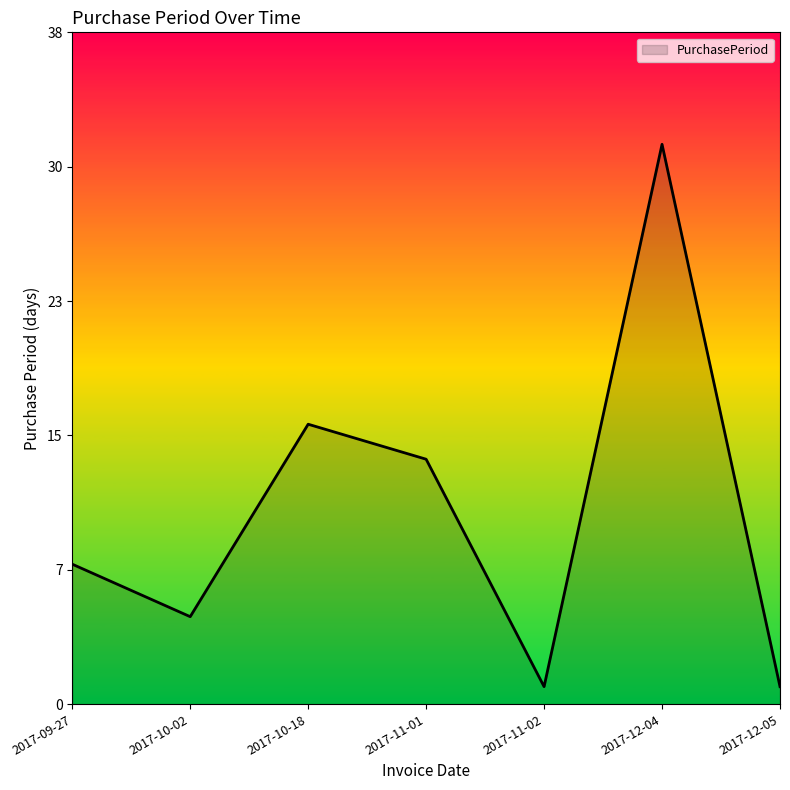

Does the chart display data point markers on the line(s)?

No